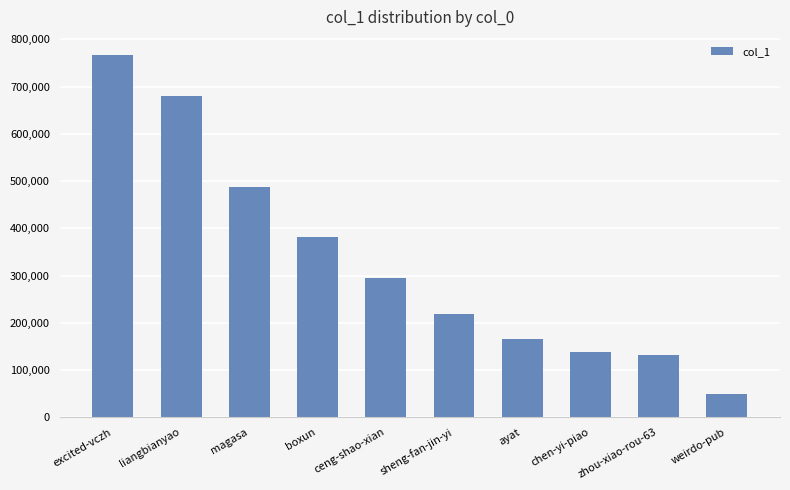

Rank the categories by value from highest to lowest.

excited-vczh, liangbianyao, magasa, boxun, ceng-shao-xian, sheng-fan-jin-yi, ayat, chen-yi-piao, zhou-xiao-rou-63, weirdo-pub